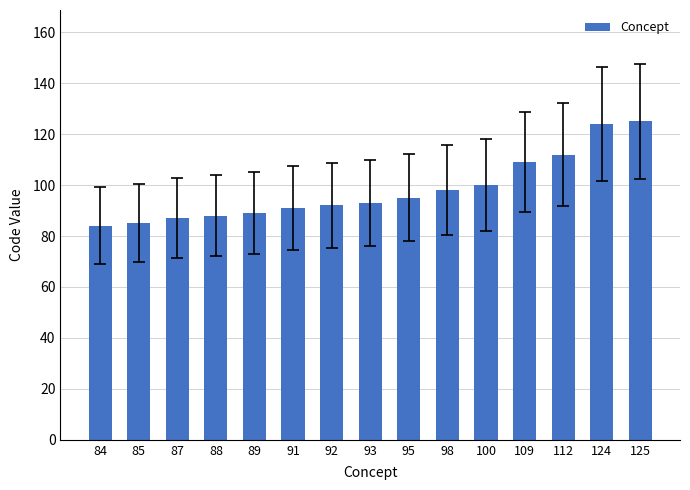

True or false: the data shows 144 at 85.

False